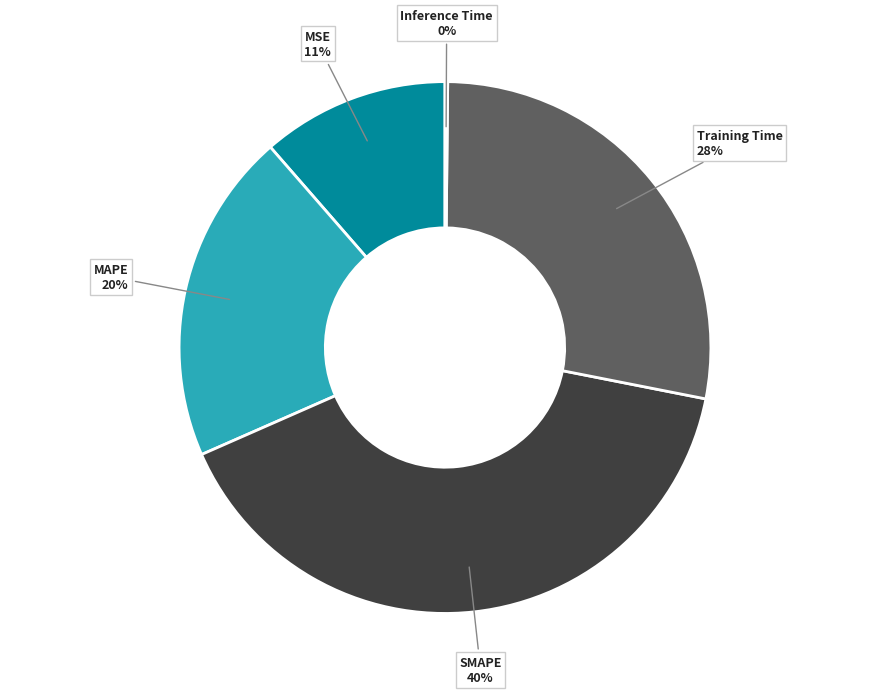

The MSE slice represents 2% of the pie. True or false?

False